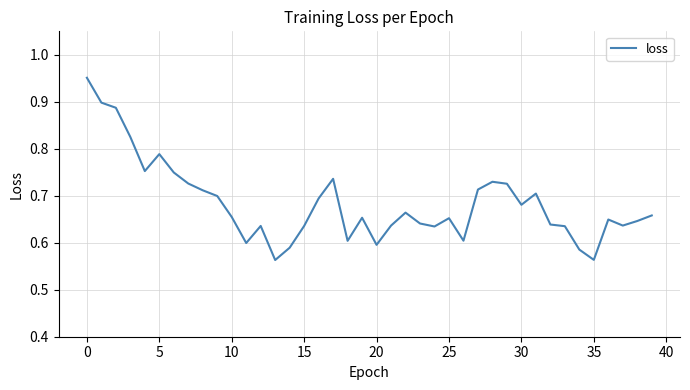

Reading right to left, transcribe all the data shown in this chart.

0.7	0.6	0.6	0.6	0.6	0.6	0.6	0.6	0.7	0.7	0.7	0.7	0.7	0.6	0.7	0.6	0.6	0.7	0.6	0.6	0.7	0.6	0.7	0.7	0.6	0.6	0.6	0.6	0.6	0.7	0.7	0.7	0.7	0.7	0.8	0.8	0.8	0.9	0.9	1.0